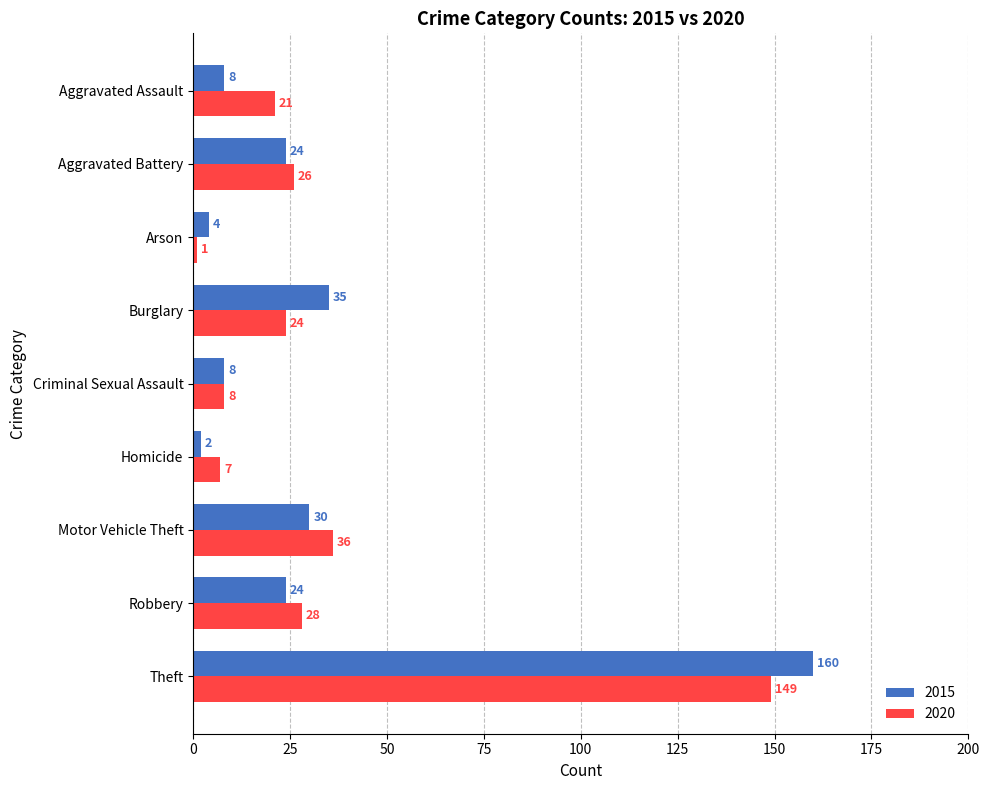

At which category does the chart reach its minimum across all series?

Arson